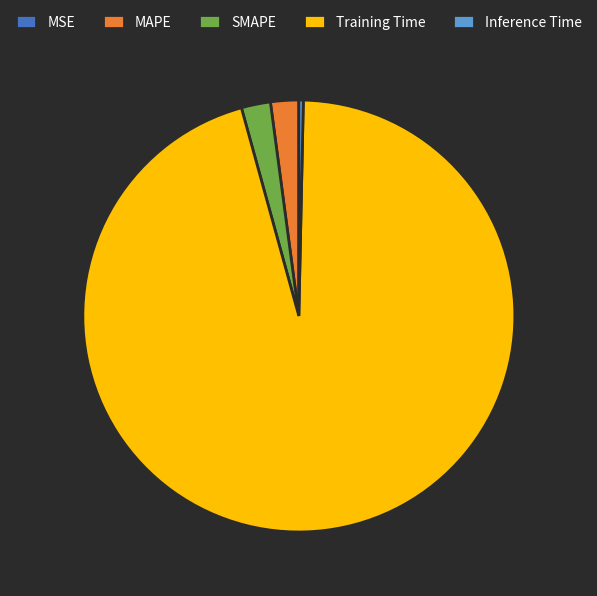

Which slice is the largest?

Training Time